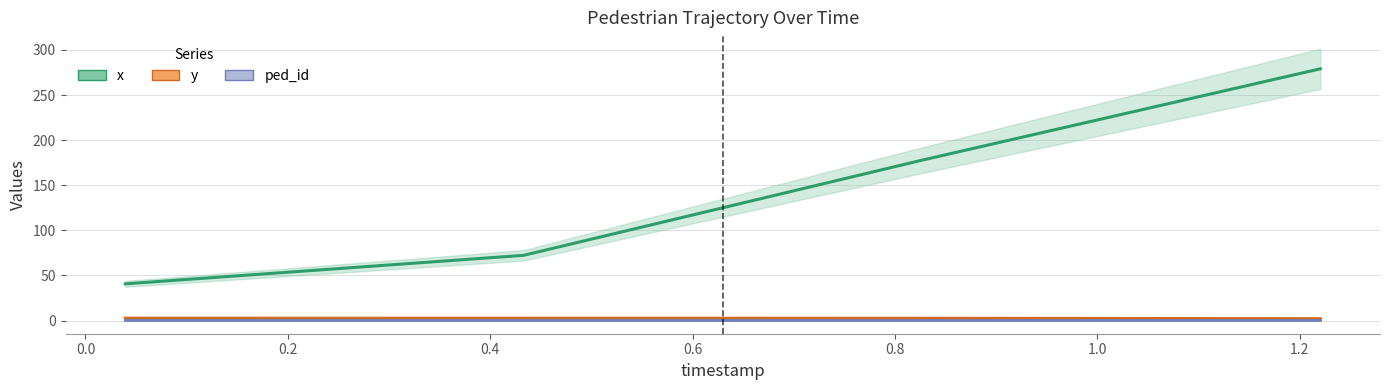

Where is x nearest to the value 159?

0.8265957446808511